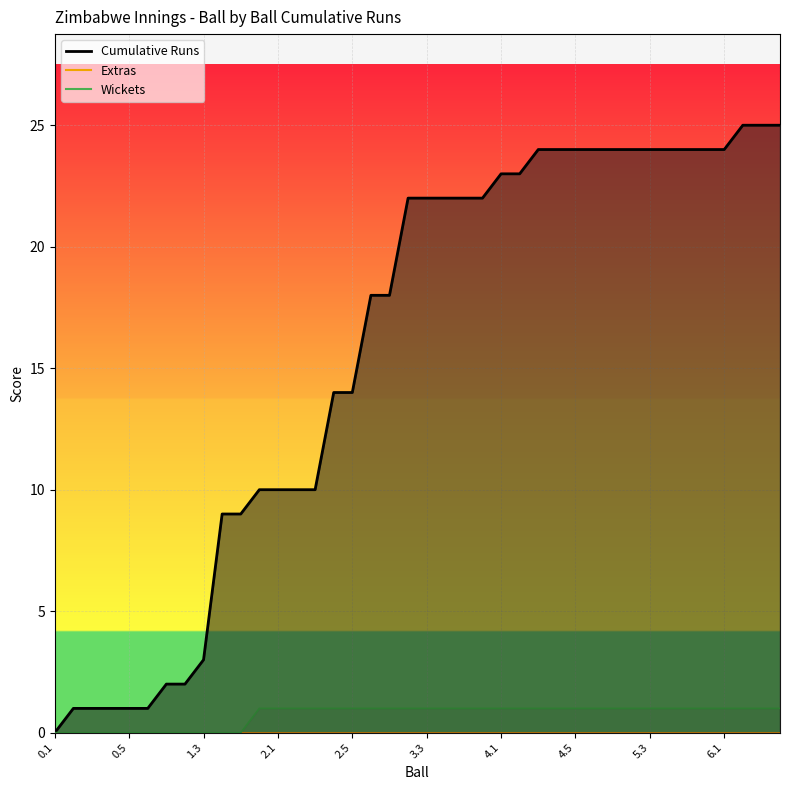

At which category is the sum across all series the highest?

6.2